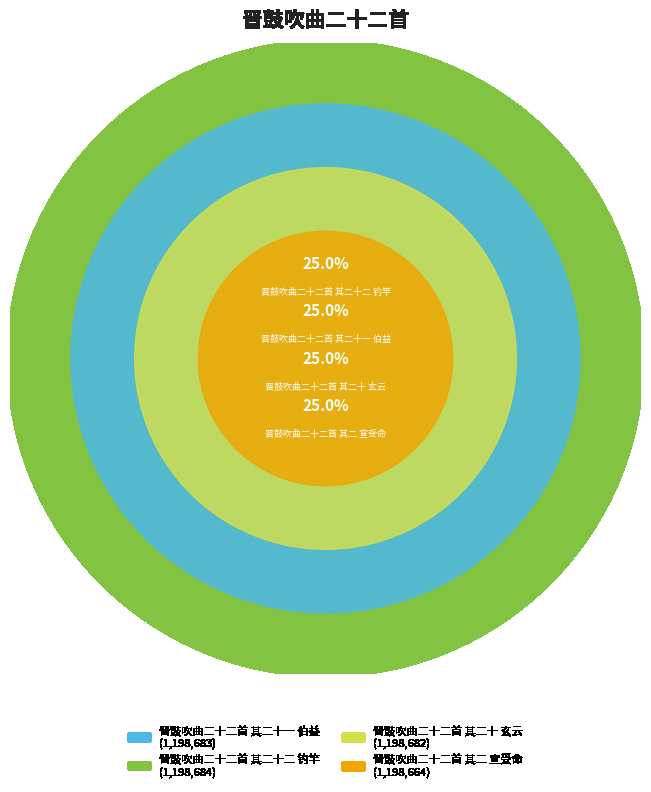

To the nearest percent, what is the combined percentage of 晋鼓吹曲二十二首 其二 宣受命 and 晋鼓吹曲二十二首 其二十一 伯益?

50%